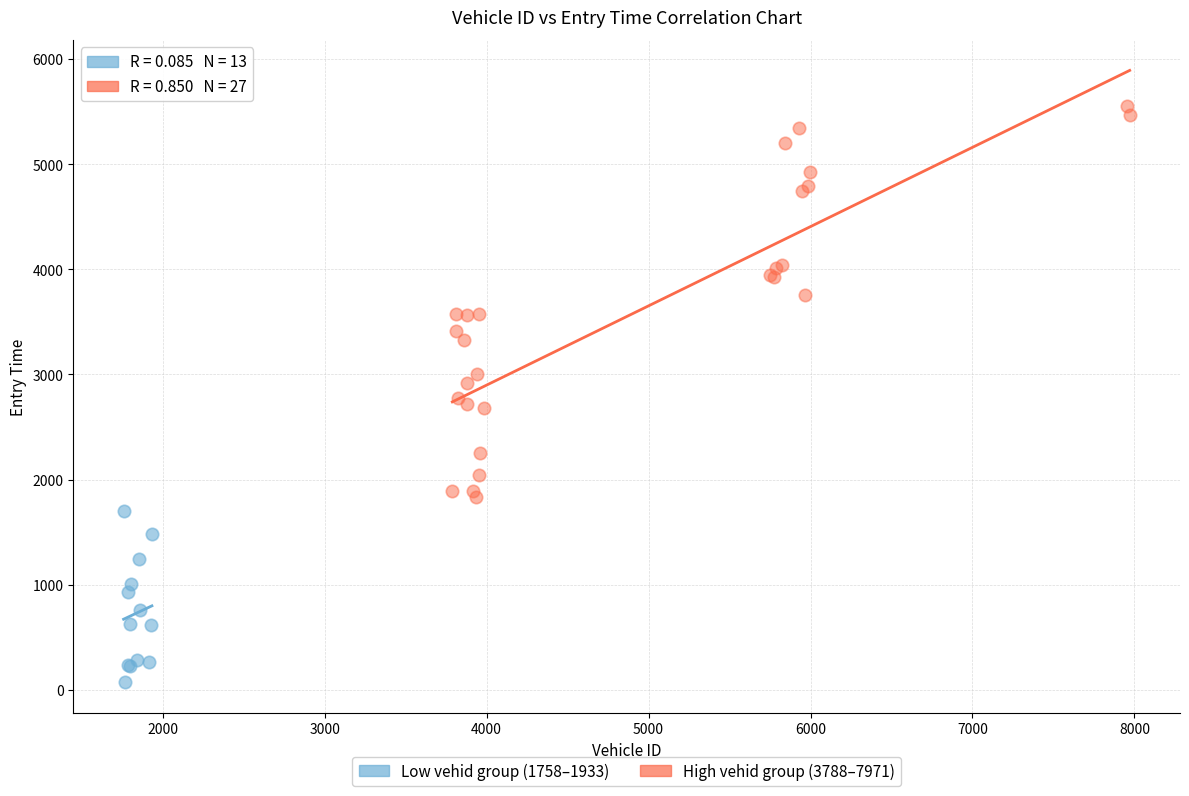

Which series reaches the maximum Y coordinate?

High vehid group (3788–7971)